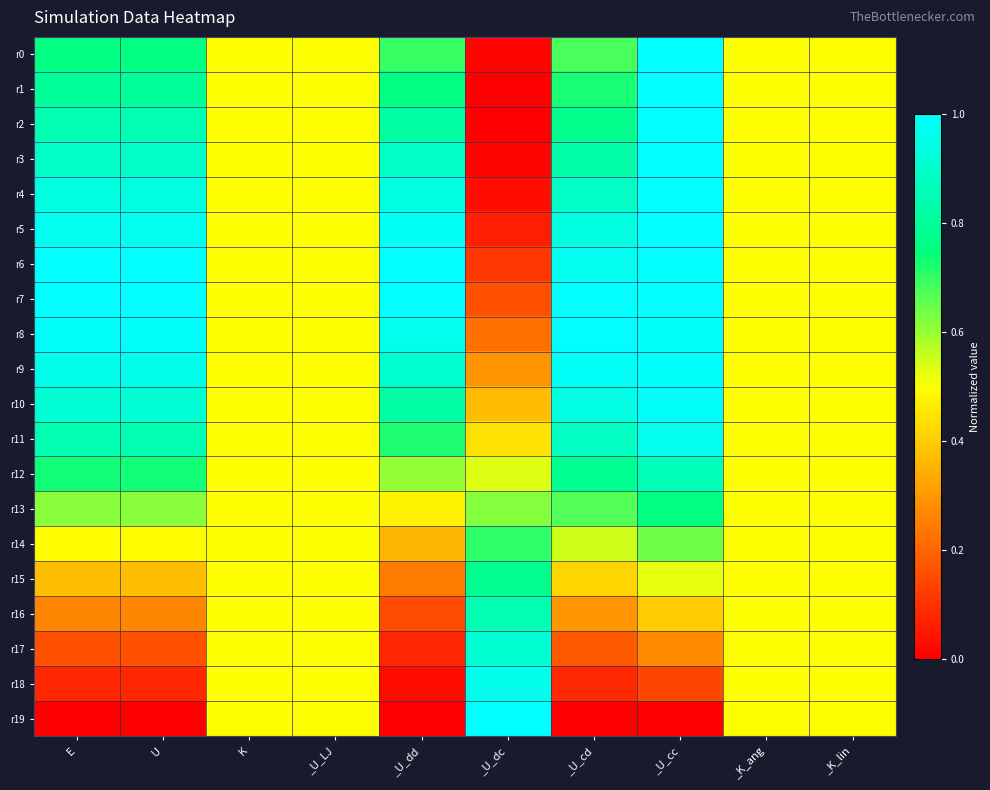

Count the number of categories in the chart.

10